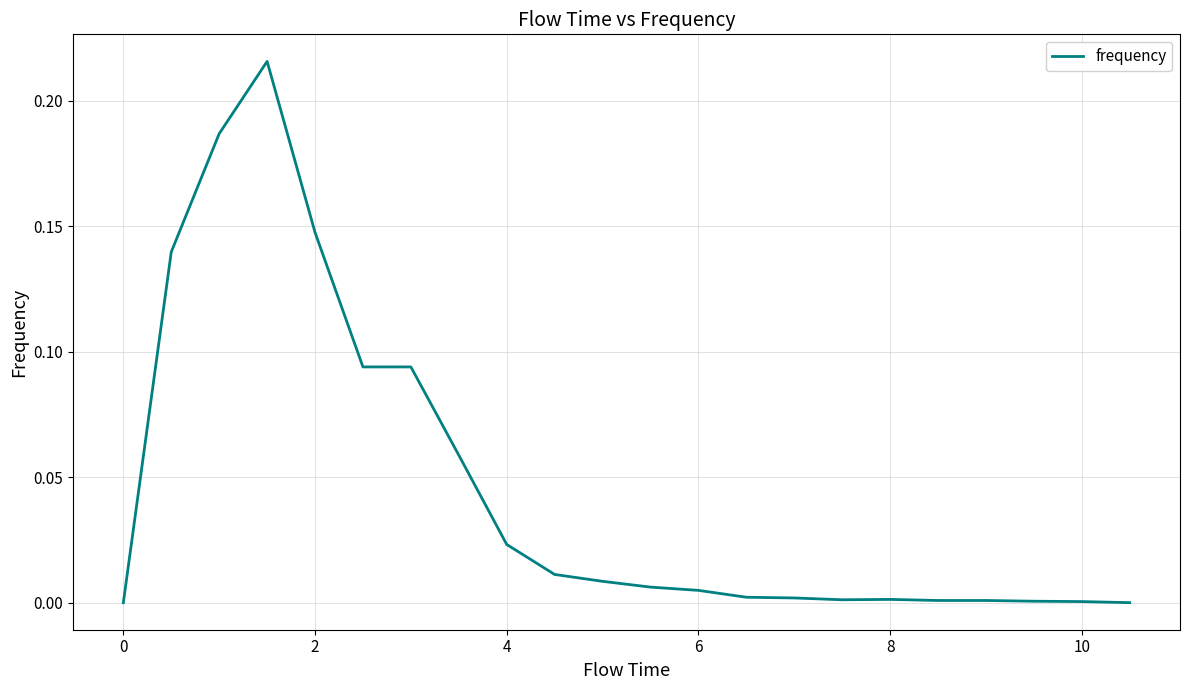

Does the chart display data point markers on the line(s)?

No